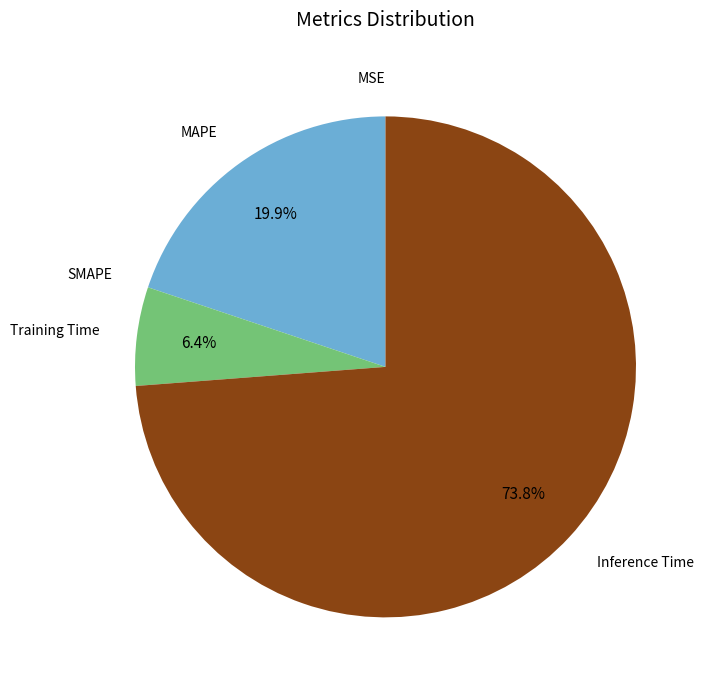

Which category has the biggest portion of the pie?

Inference Time